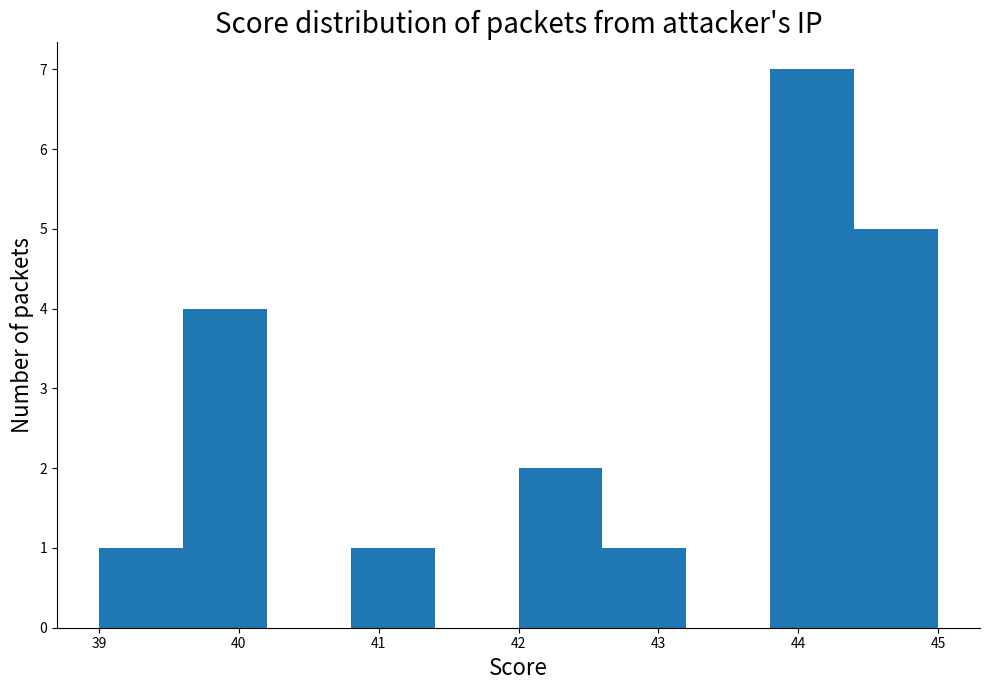

Reading left to right, transcribe this chart: for each bar, give the range it covers on the x-axis and its height. The values are not printed on the chart, so give them approximately, as read against the axis.

39.0 to 39.6: 1
39.6 to 40.2: 4
40.2 to 40.8: 0
40.8 to 41.4: 1
41.4 to 42.0: 0
42.0 to 42.6: 2
42.6 to 43.2: 1
43.2 to 43.8: 0
43.8 to 44.4: 7
44.4 to 45.0: 5